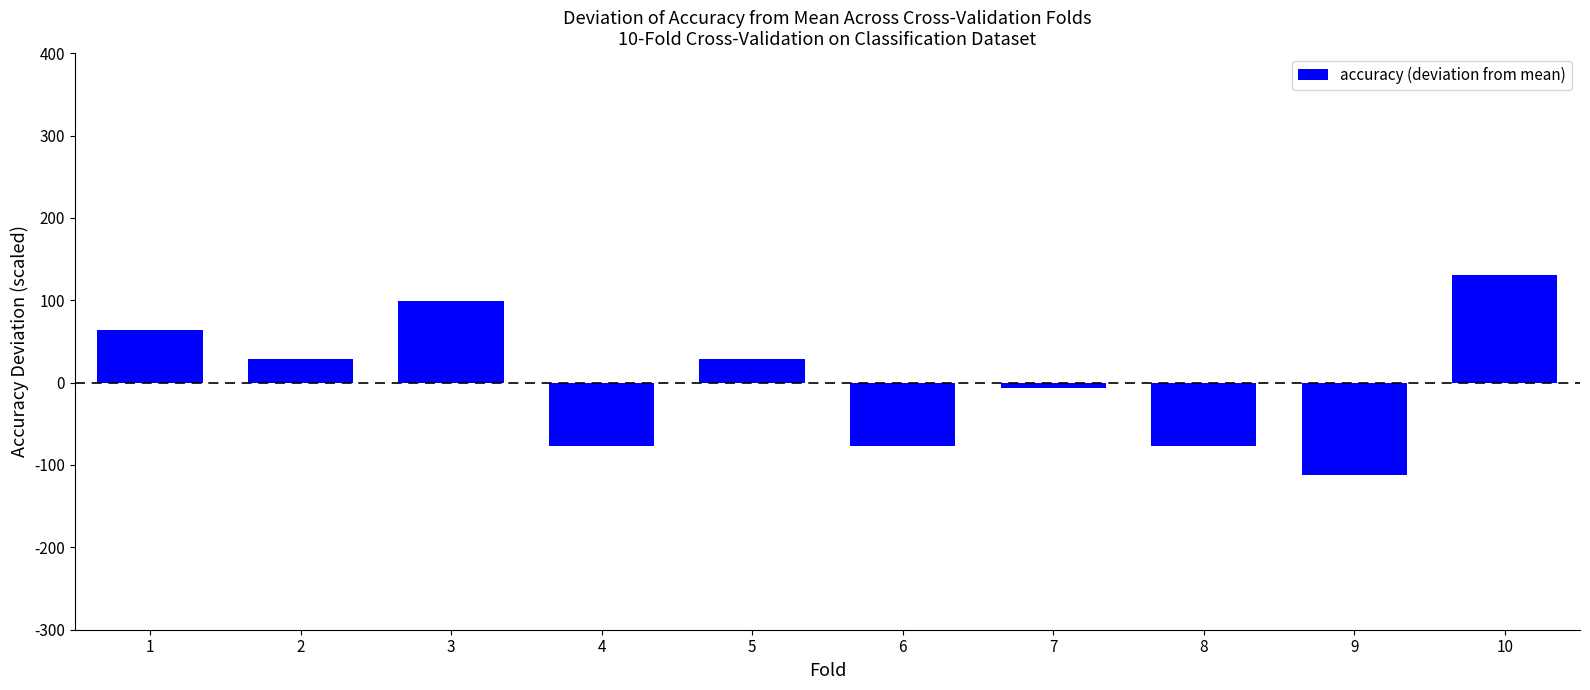

How many bars are there in total?

10